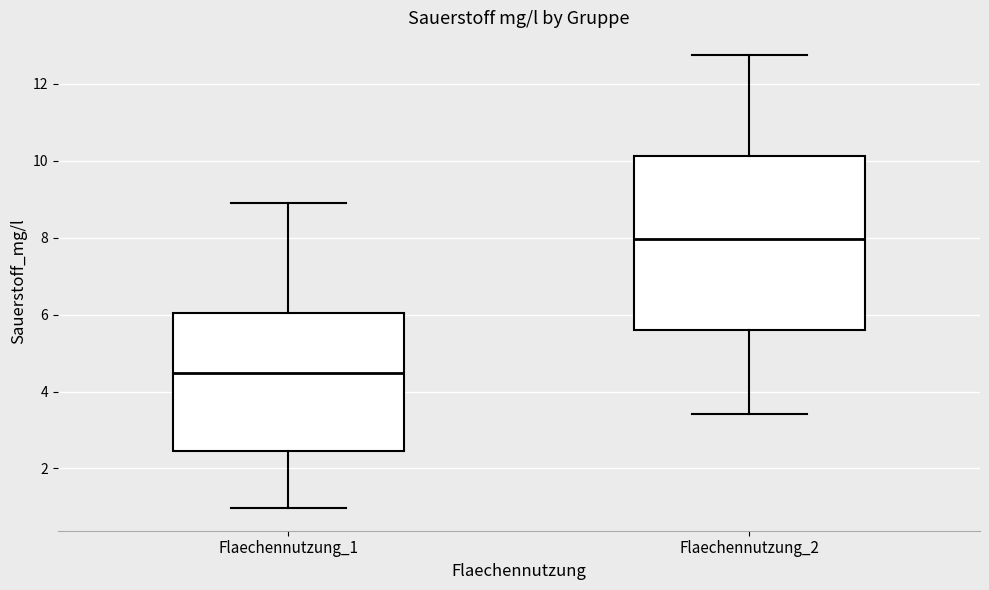

Comparing the boxes themselves (not the whiskers), which one is the tallest?

Flaechennutzung_2